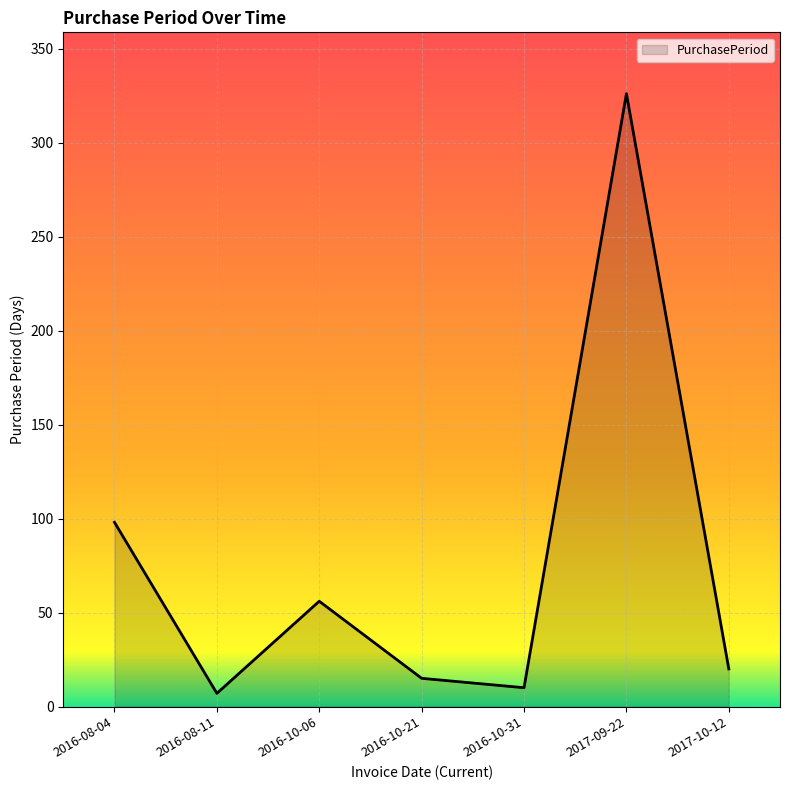

Reading left to right, transcribe all the data shown in this chart.

98	7	56	15	10	326	20